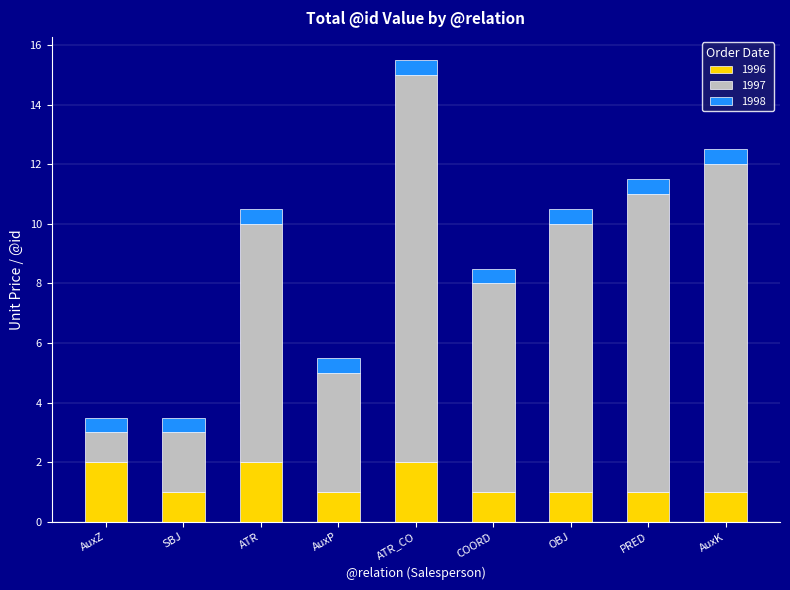

What is the total value across all series at SBJ?

3.5